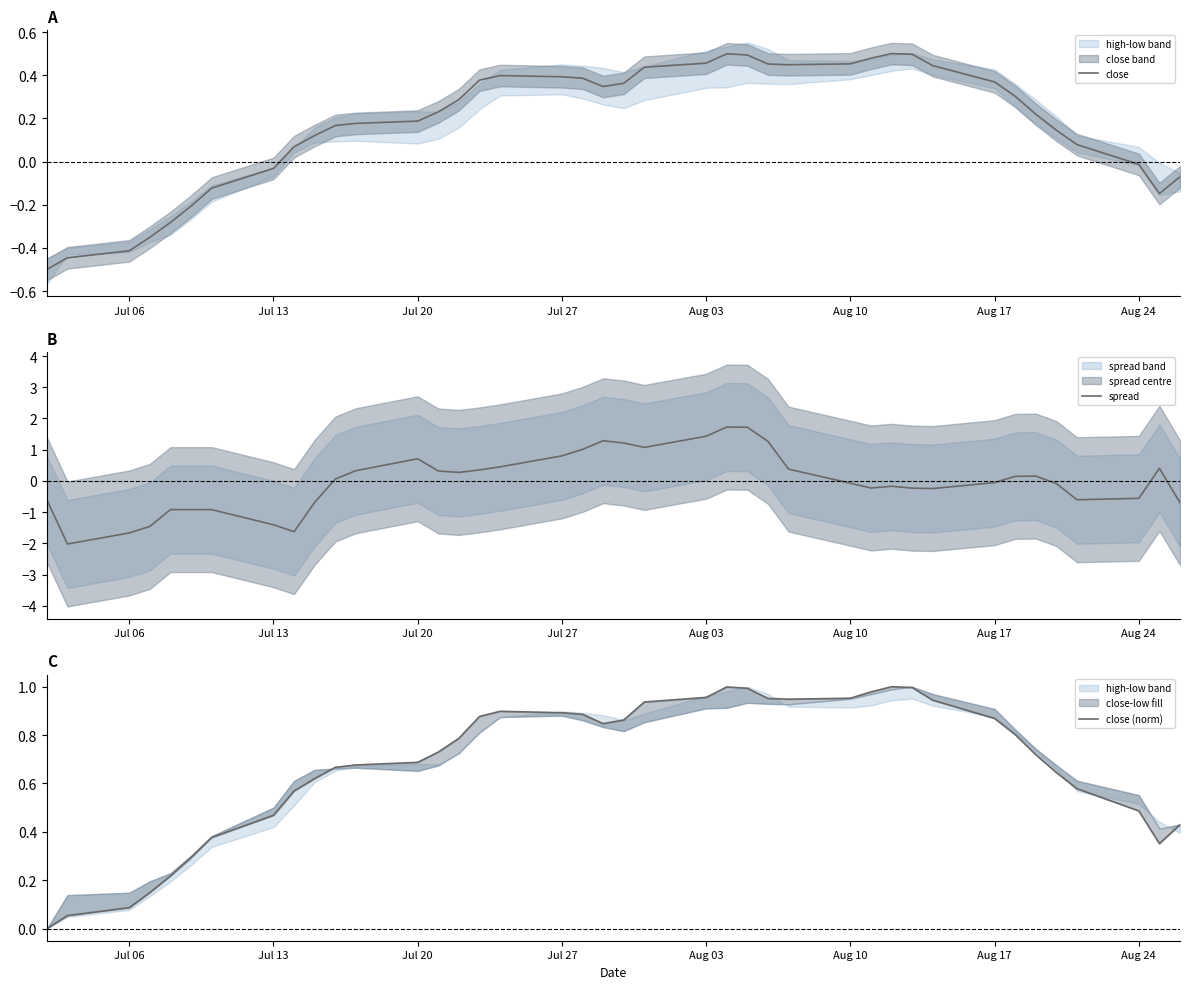

How many values in the spread series are below 0?

20